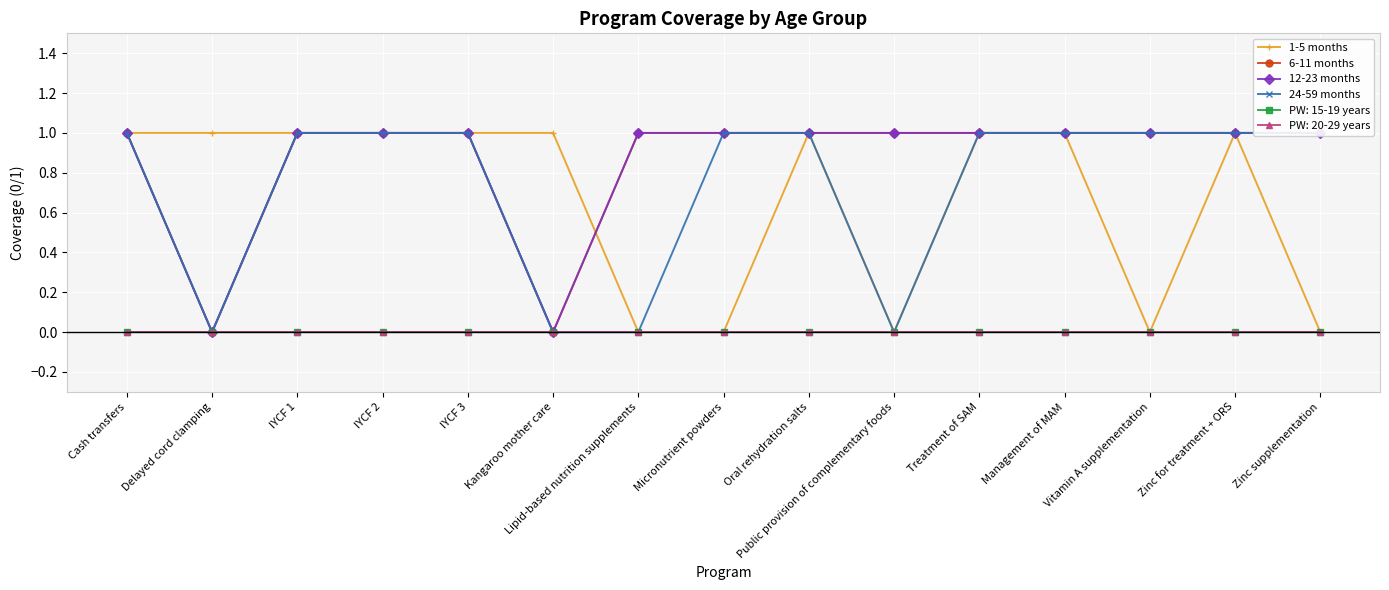

Reading left to right, transcribe all the data shown in this chart.

1-5 months: 1	1	1	1	1	1	0	0	1	0	1	1	0	1	0
6-11 months: 1	0	1	1	1	0	1	1	1	1	1	1	1	1	1
12-23 months: 1	0	1	1	1	0	1	1	1	1	1	1	1	1	1
24-59 months: 1	0	1	1	1	0	0	1	1	0	1	1	1	1	1